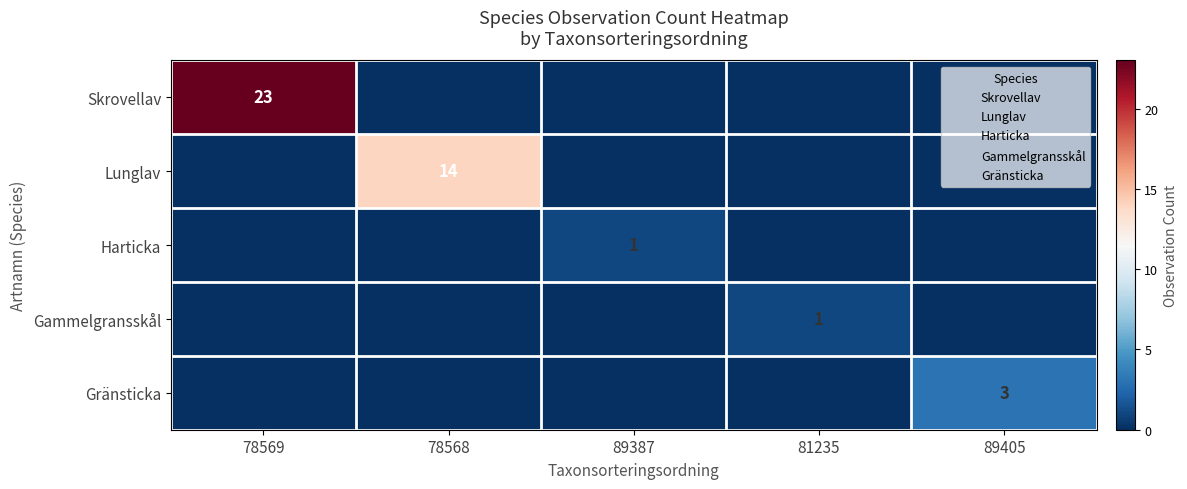

Is it true that Gammelgransskål equals 0 at 89405?

True